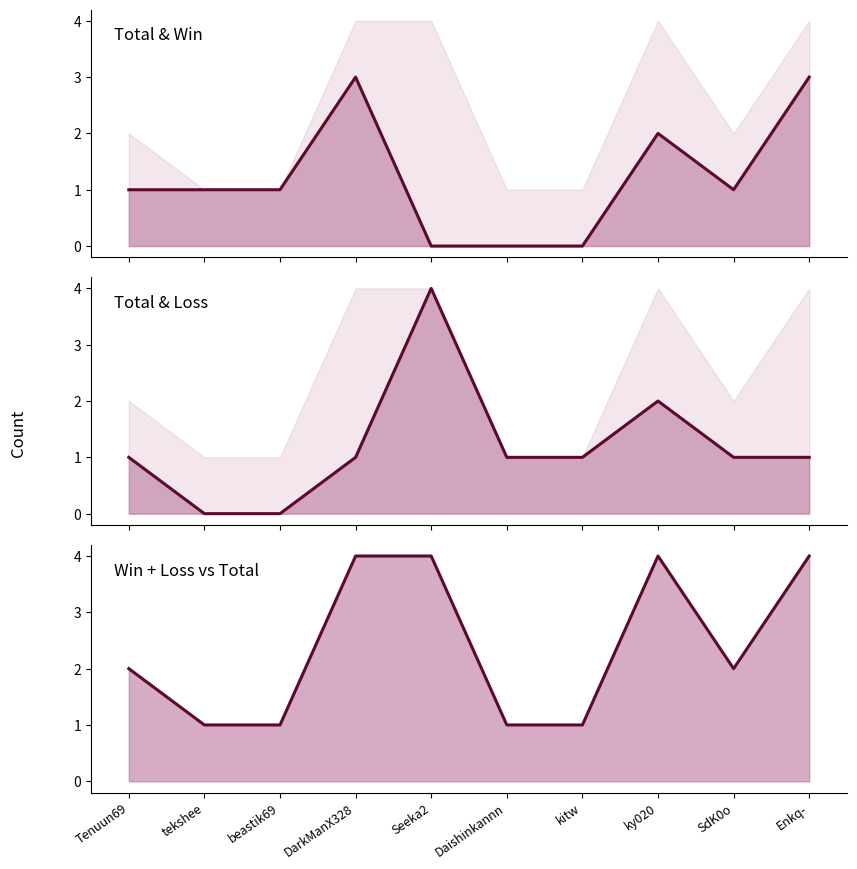

True or false: Loss (line) and Win (line) intersect in this chart.

True